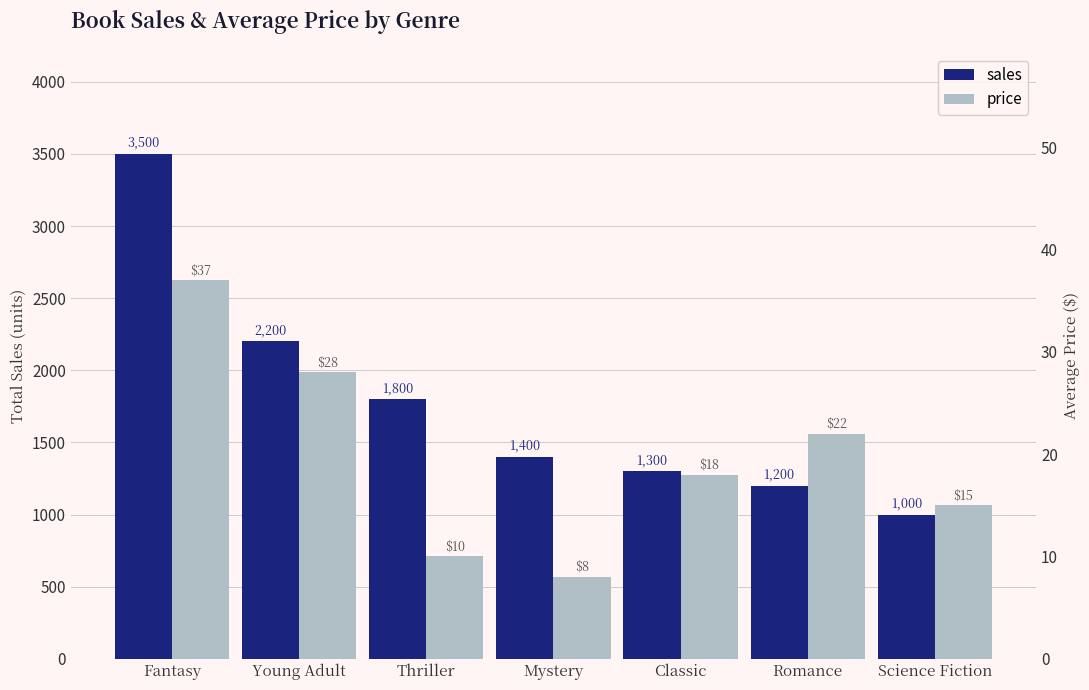

Rank the series by their average value, from highest to lowest.

sales, price